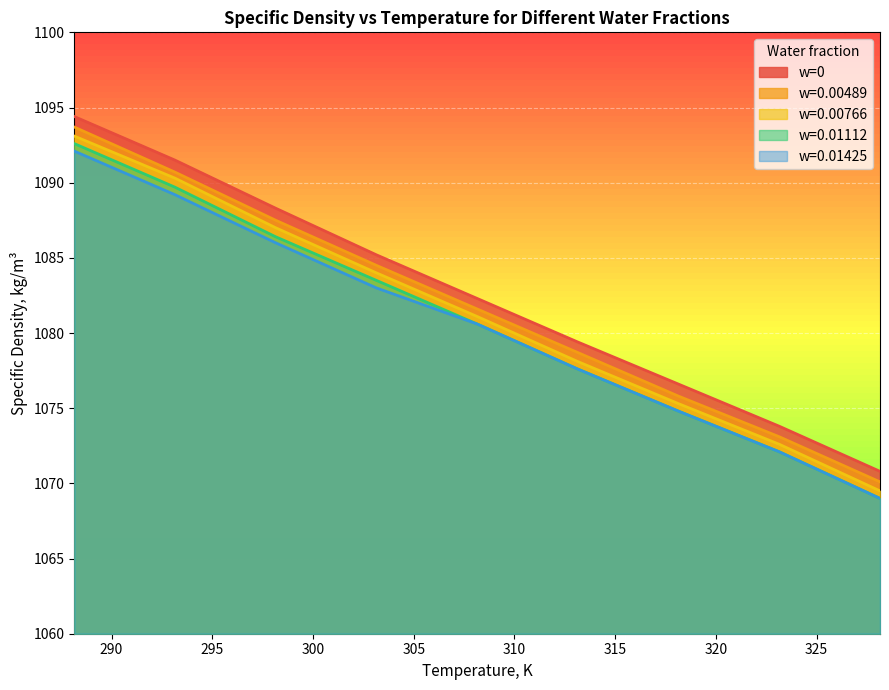

The value of w=0.00489 at 328.15 is 1070.1. True or false?

True